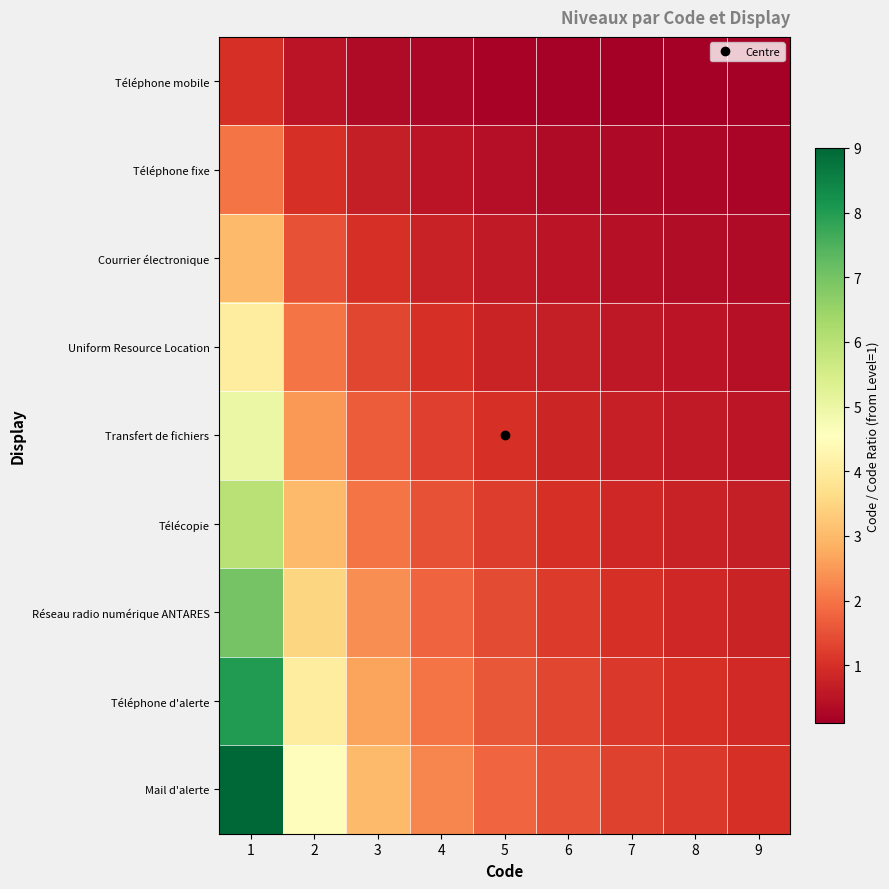

Which series has the largest total across all categories?

Mail d'alerte